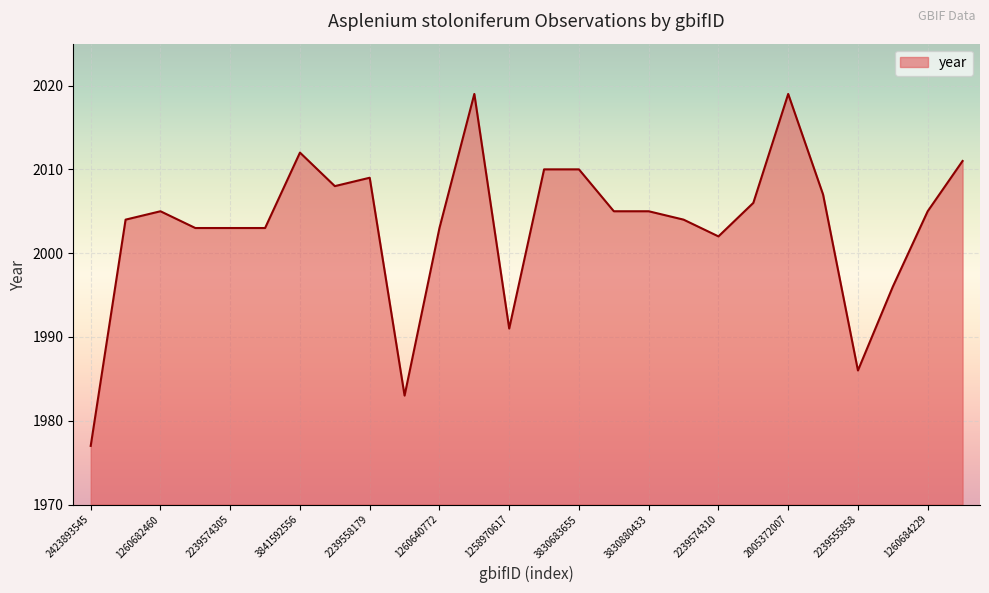

What is the greatest value displayed?

2019